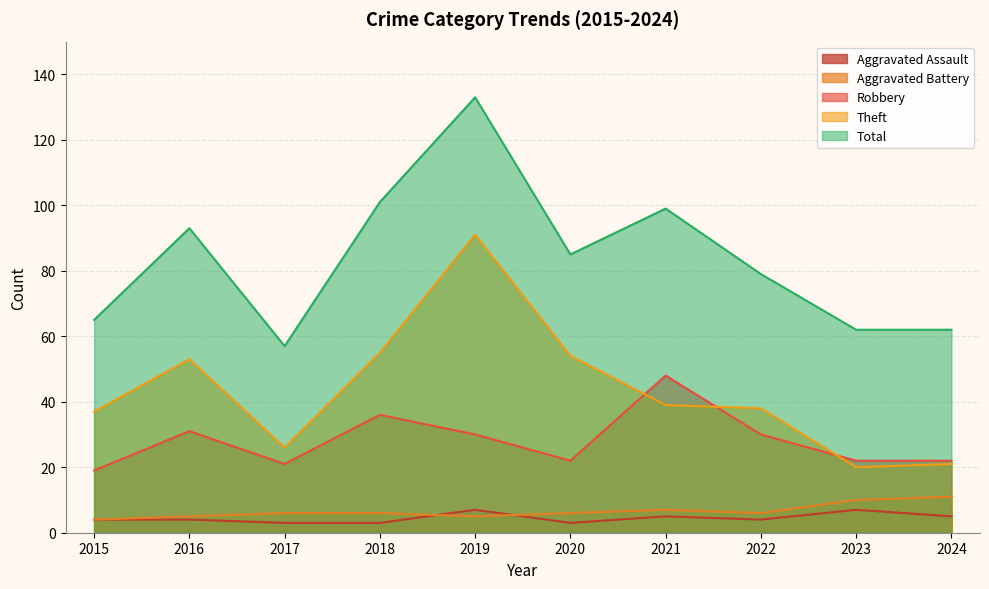

In Aggravated Battery, how many points are higher than both neighbors (excluding endpoints)?

1